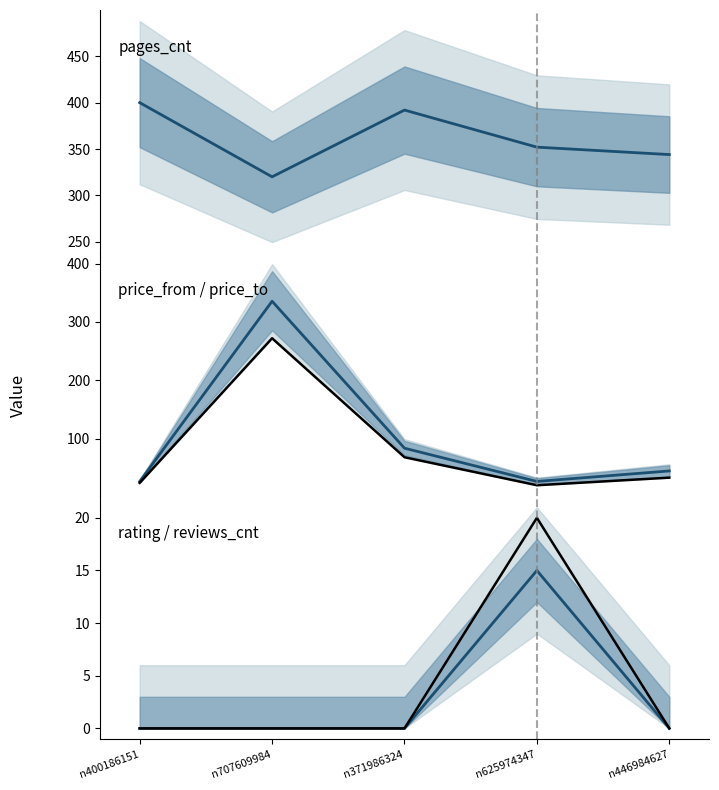

The value of rating/reviews_cnt mean at n400186151 is 8.8. True or false?

False